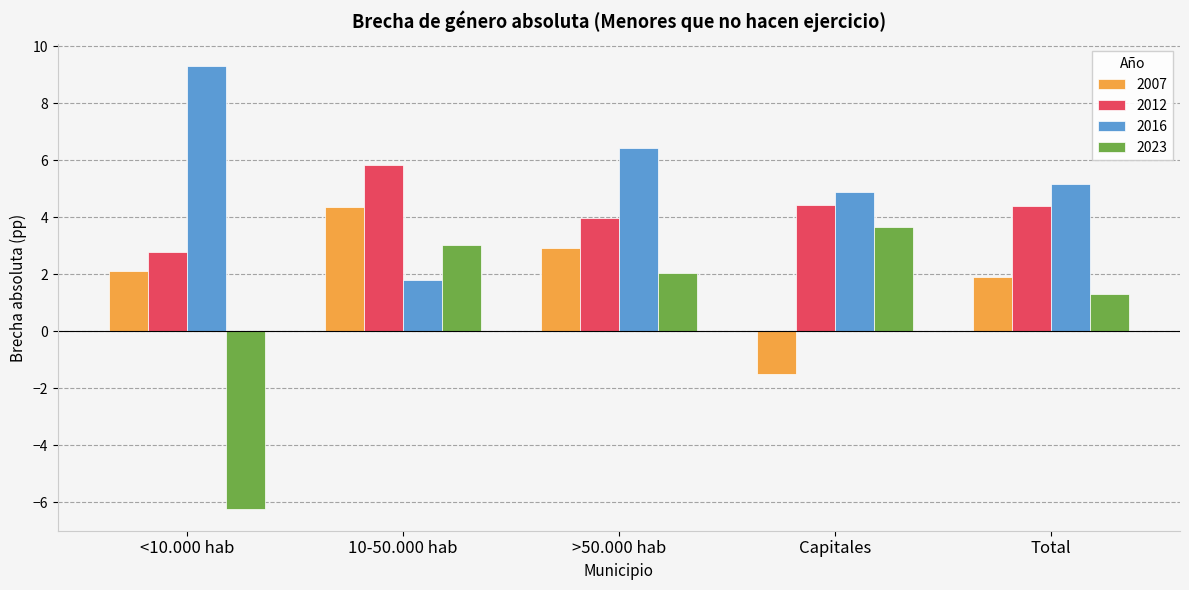

The 2012 series shows 5.8 at 10-50.000 hab. True or false?

True